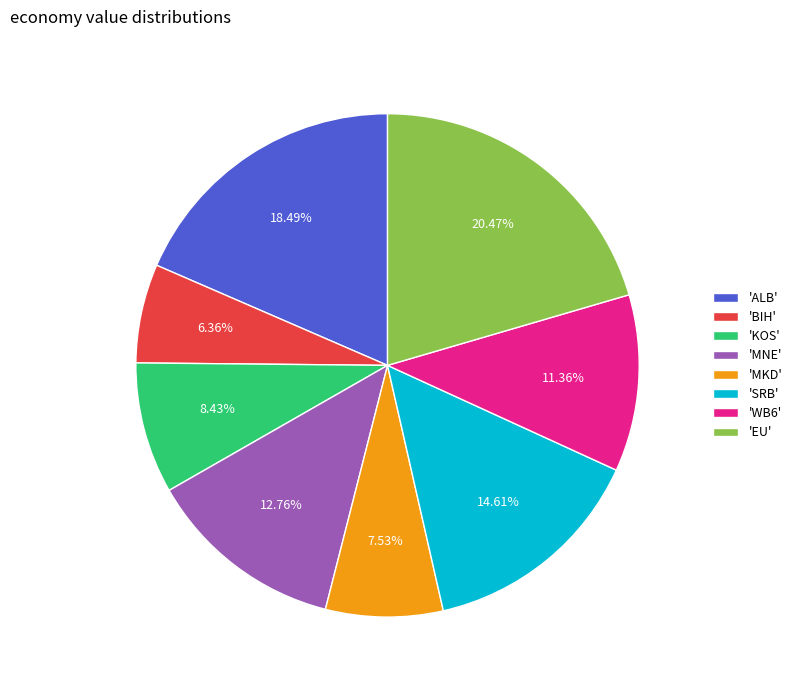

Between 'KOS' and 'SRB', which is larger?

'SRB'